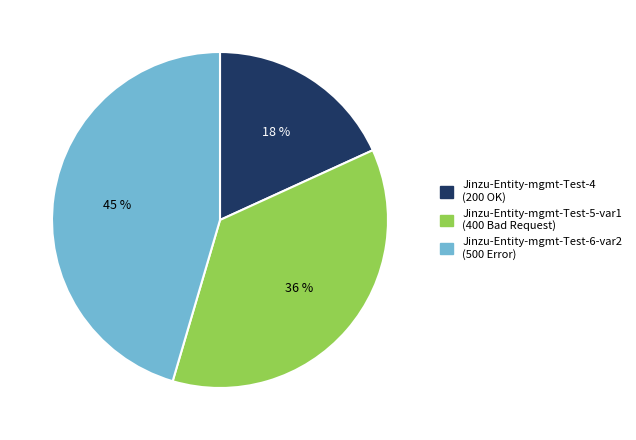

Which slice is the smallest?

Jinzu-Entity-mgmt-Test-4